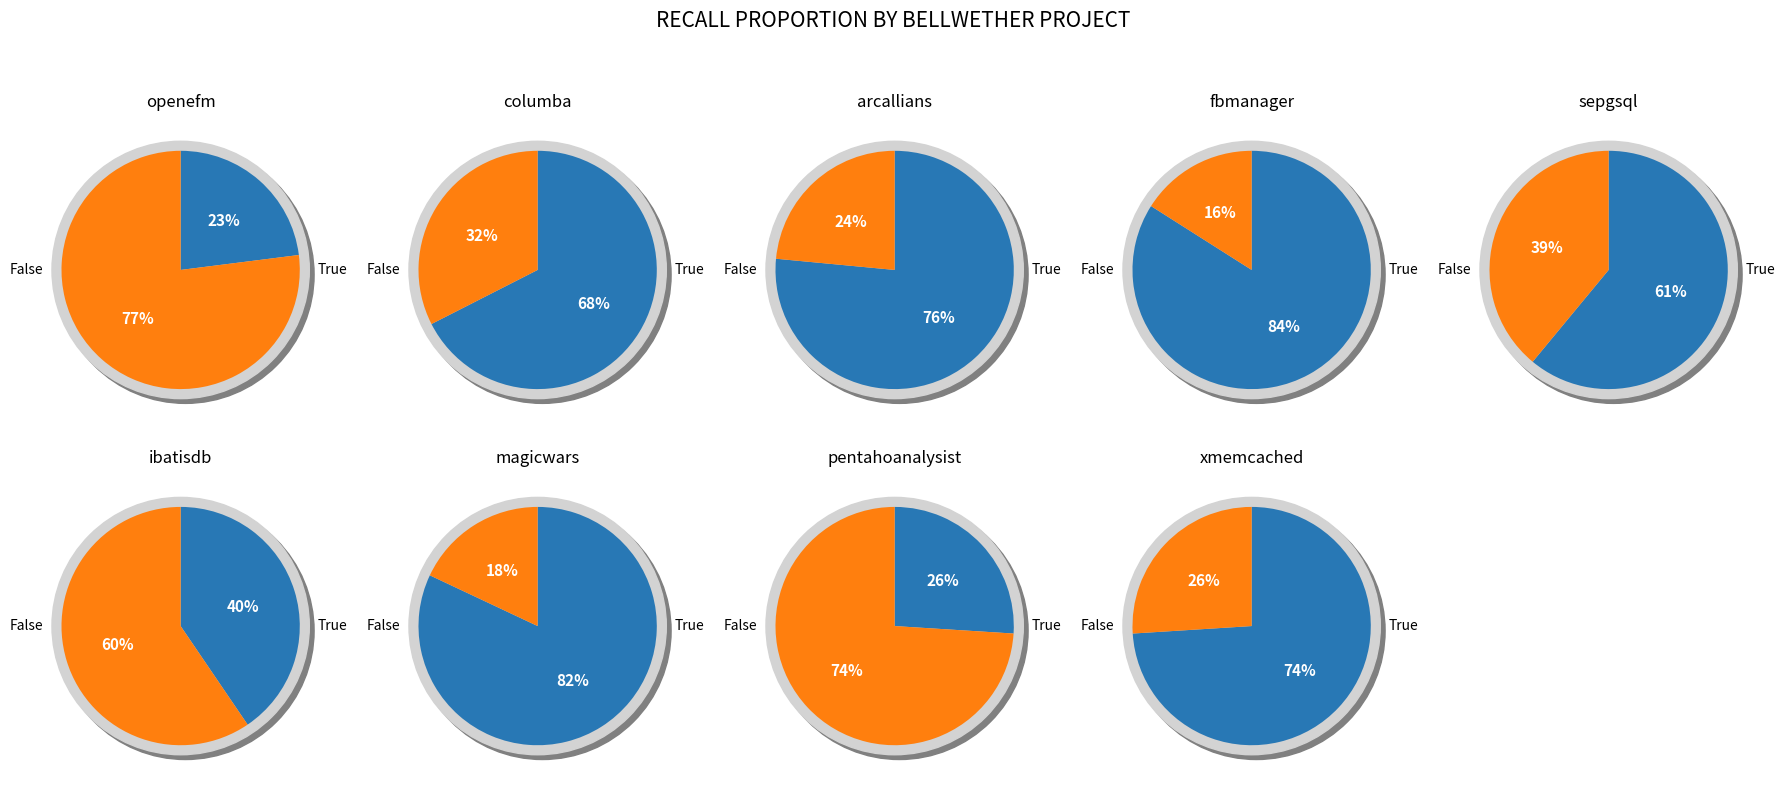

Is it true that openefm.csv is 4% of the pie?

True